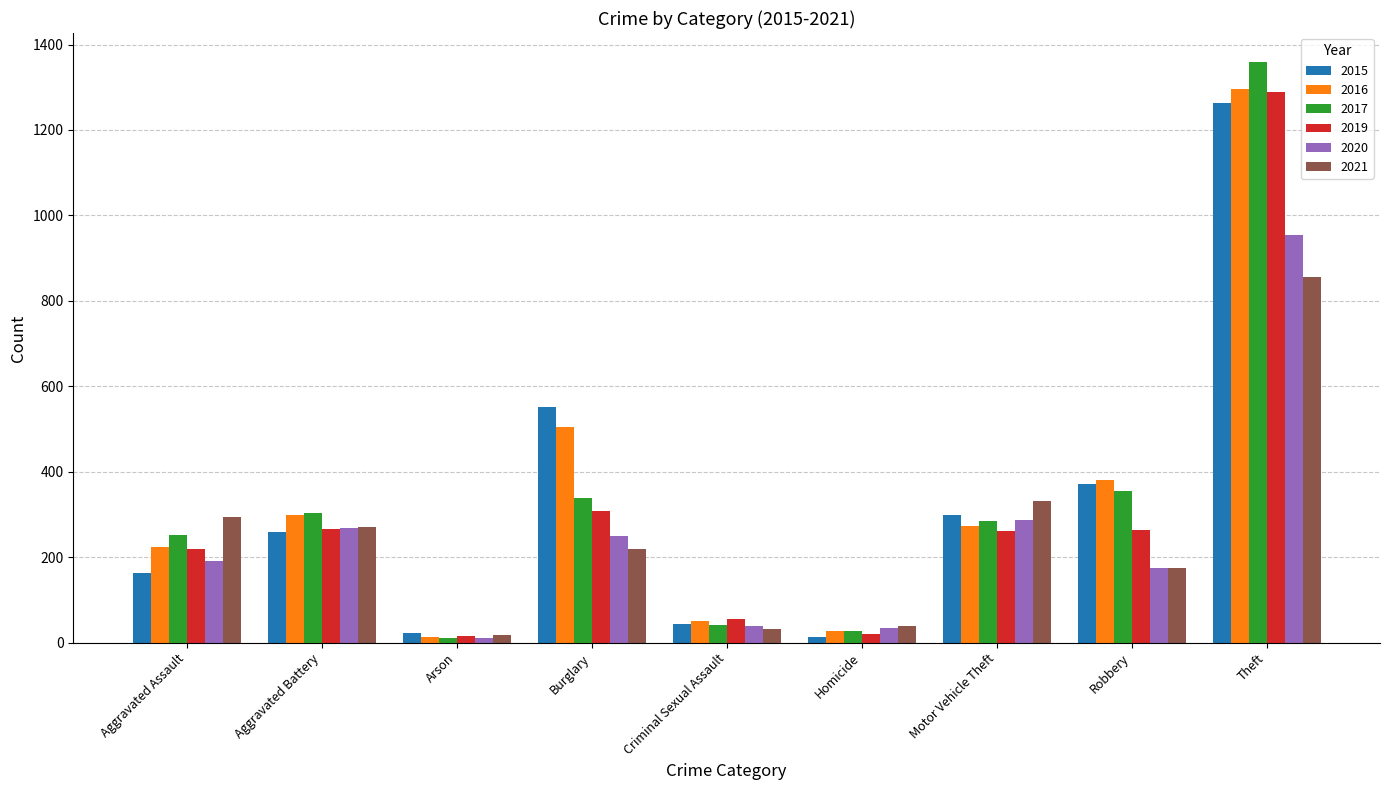

Is the value of 2017 at Aggravated Battery greater than the value of 2019 at Theft?

No